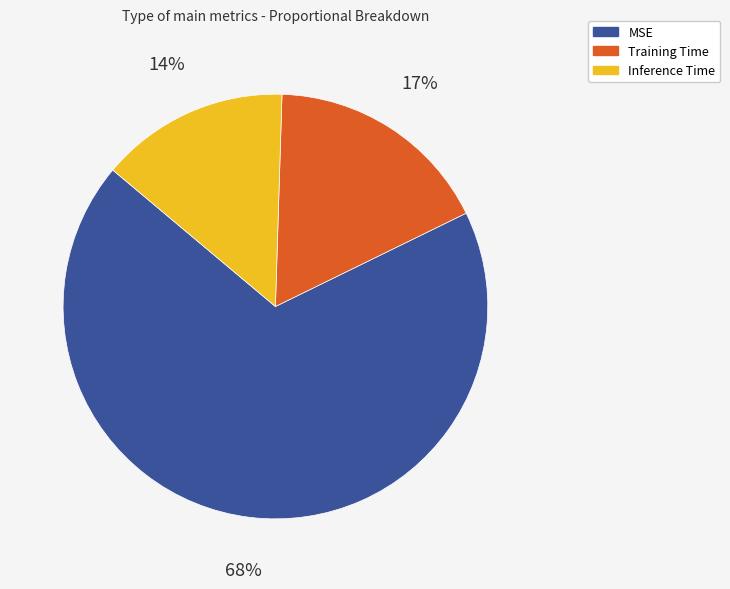

True or false: Training Time accounts for 28% of the total.

False